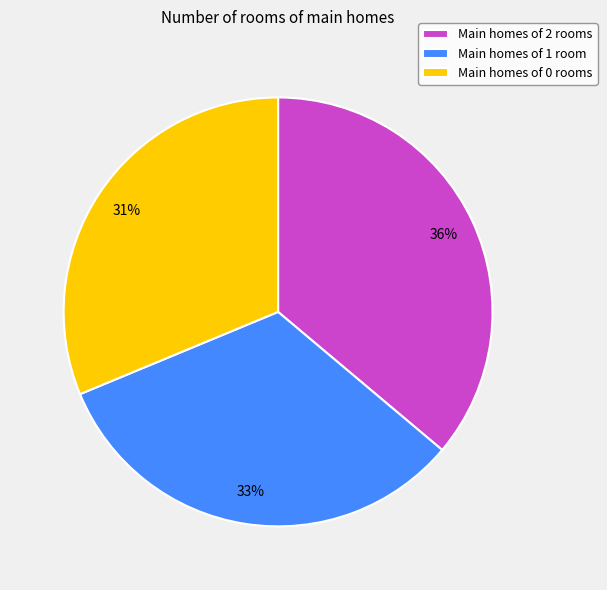

How many slices are in this pie chart?

3